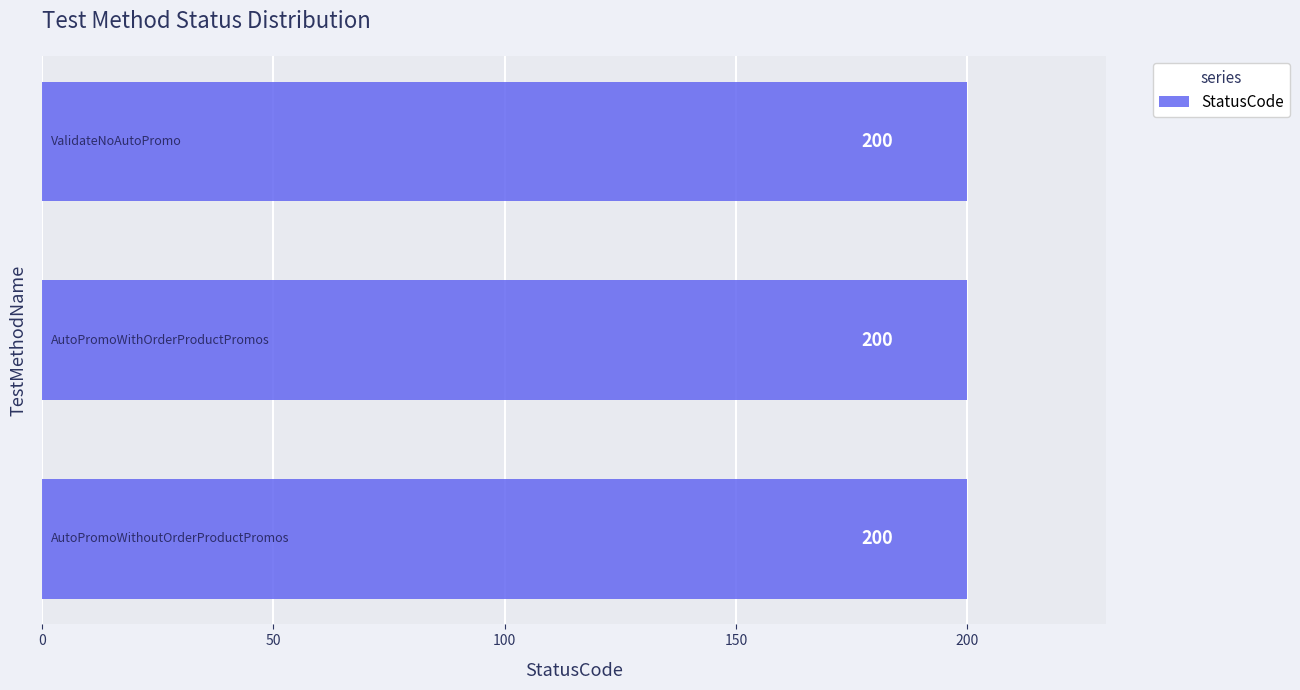

At which category does the chart reach its minimum across all series?

AutoPromoWithoutOrderProductPromos